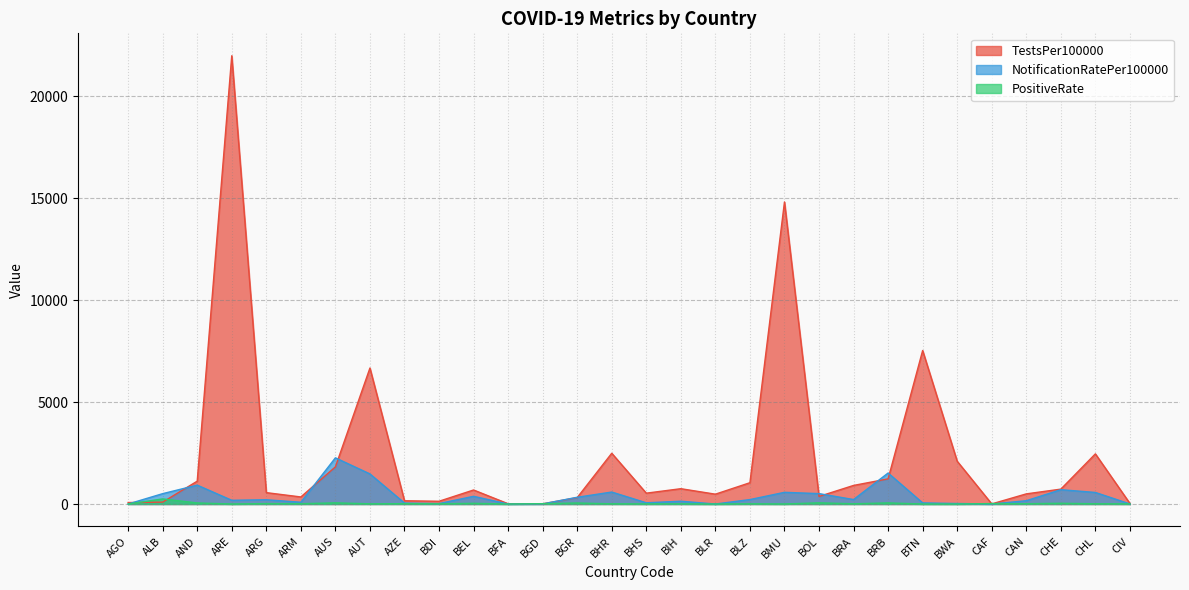

At CAF, list the series in order from smallest to largest.

NotificationRatePer100000, TestsPer100000, PositiveRate